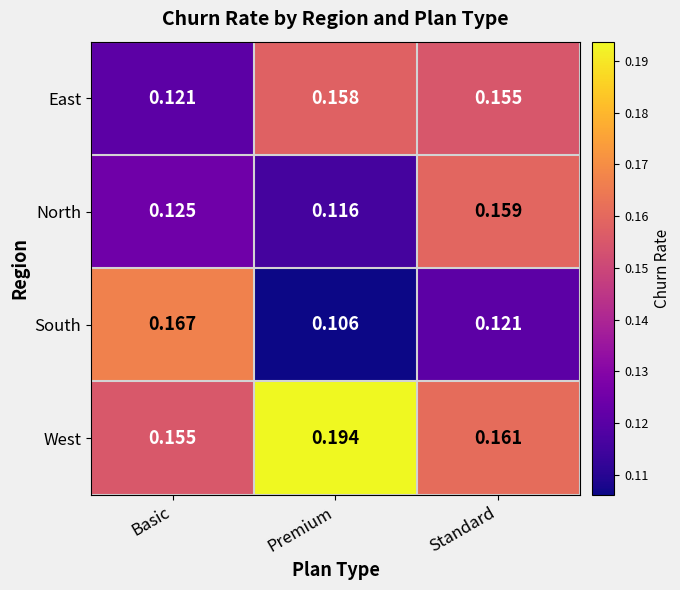

Rank the series by their maximum value, from highest to lowest.

West, South, North, East